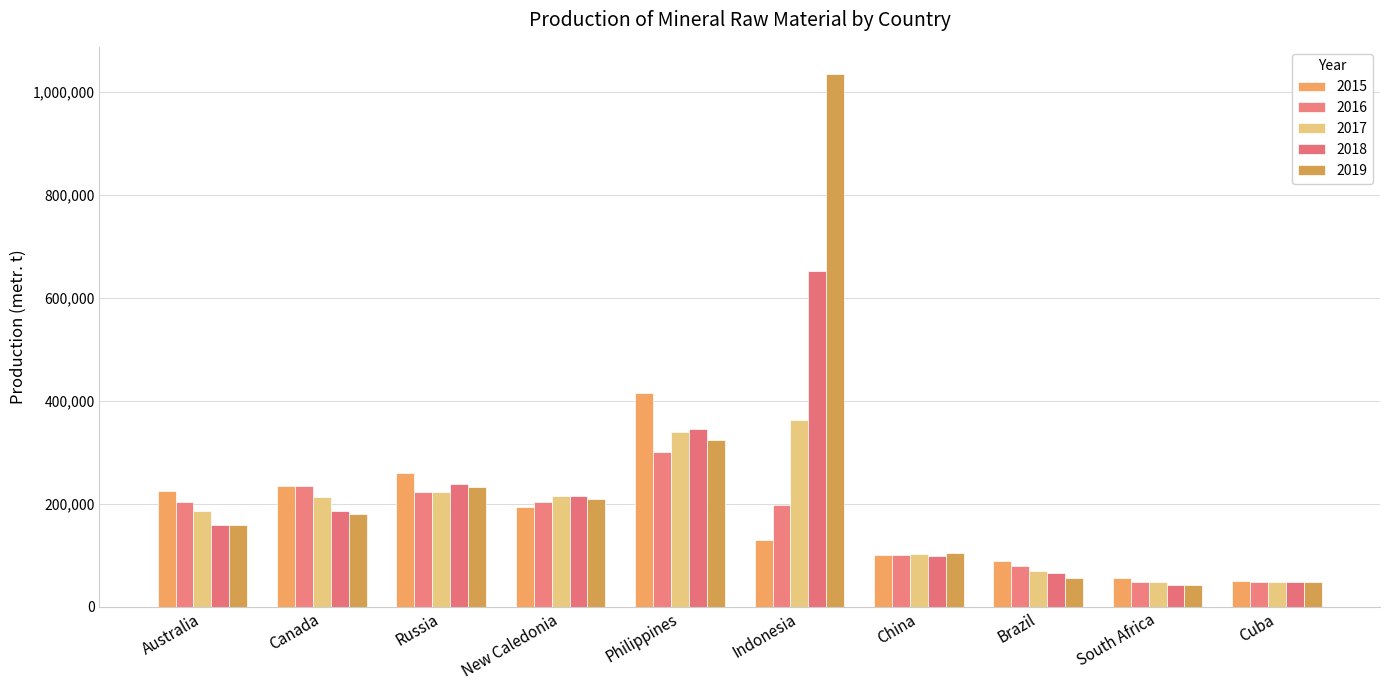

How many distinct data groups are displayed?

5